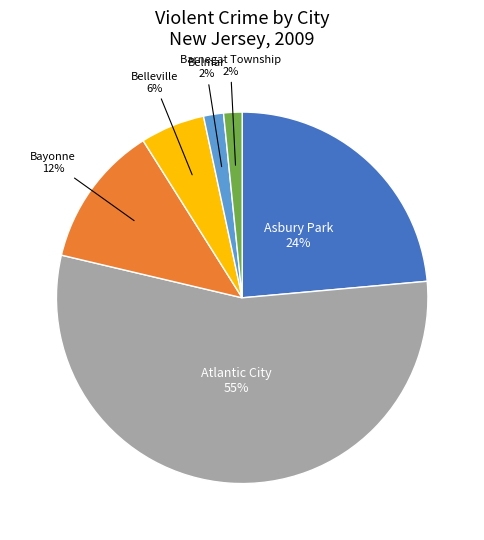

Is there a majority slice in this chart?

Yes